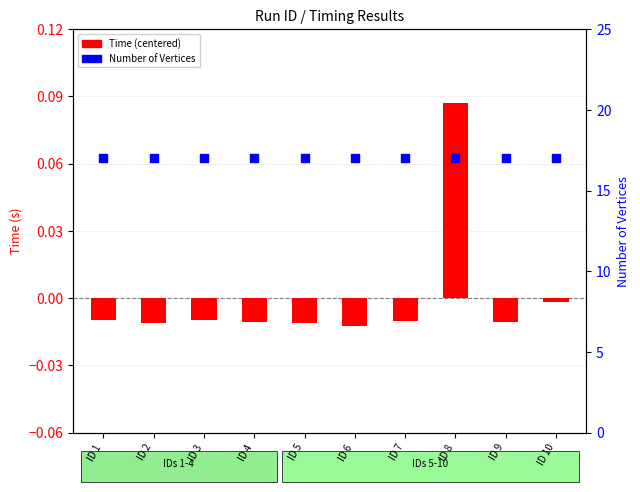

What is the total value across all series at ID 5?

17.0